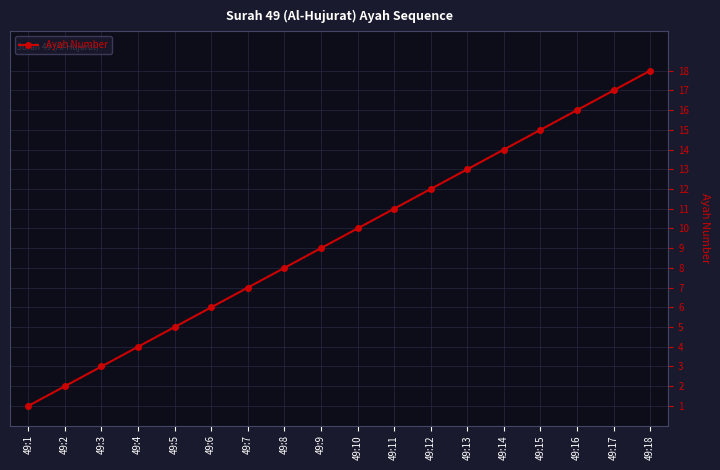

The value at 49:2 is 1. True or false?

False